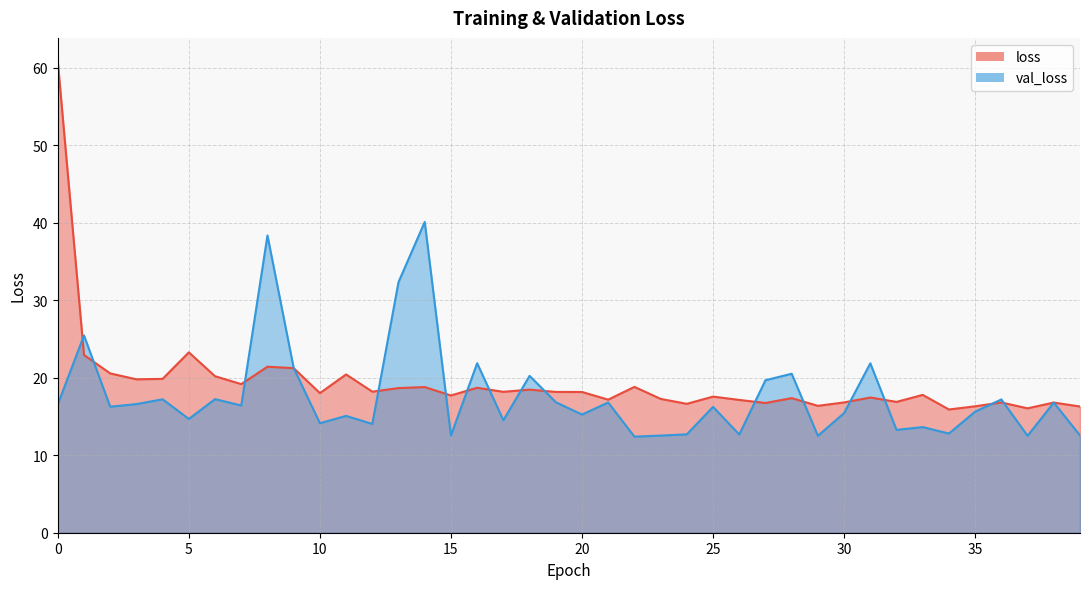

Is the value of loss at 25 greater than the value of val_loss at 27?

No